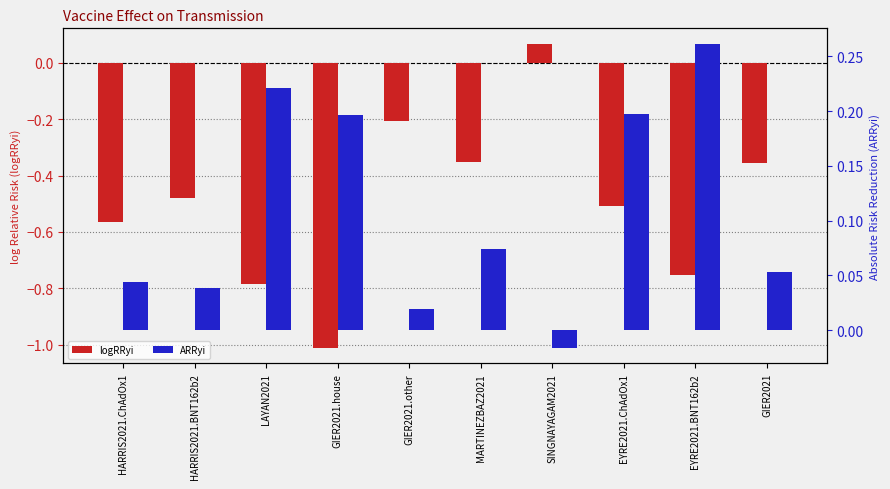

How many bars are there in each group?

2